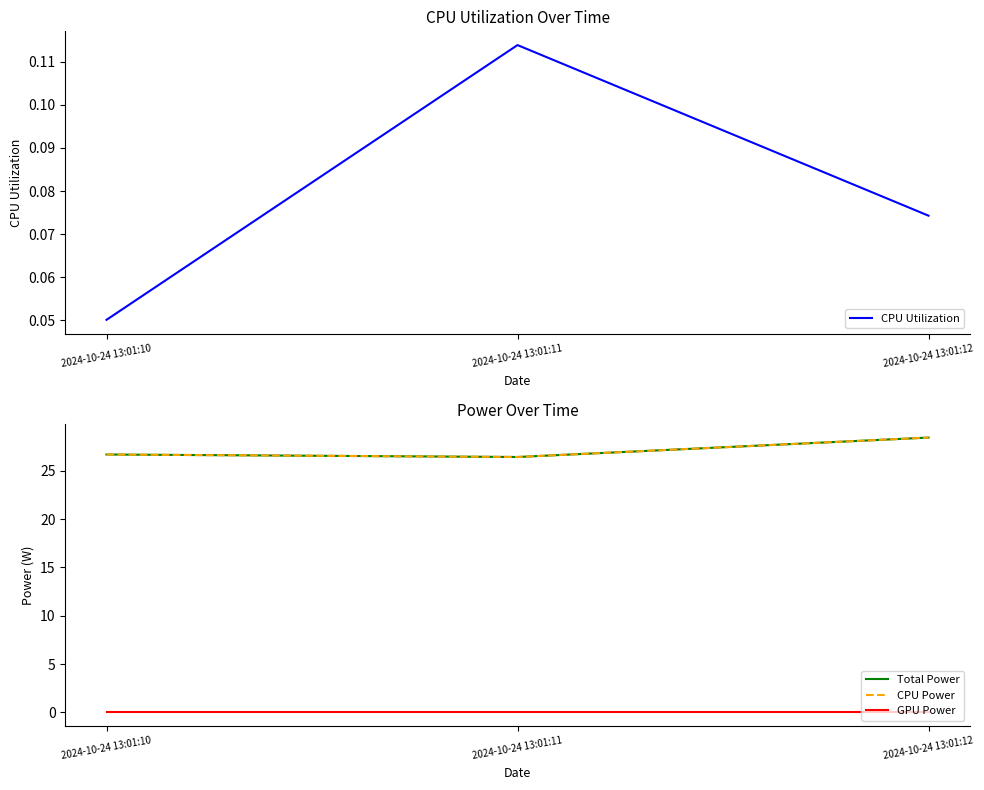

How many data points does each series have?

3